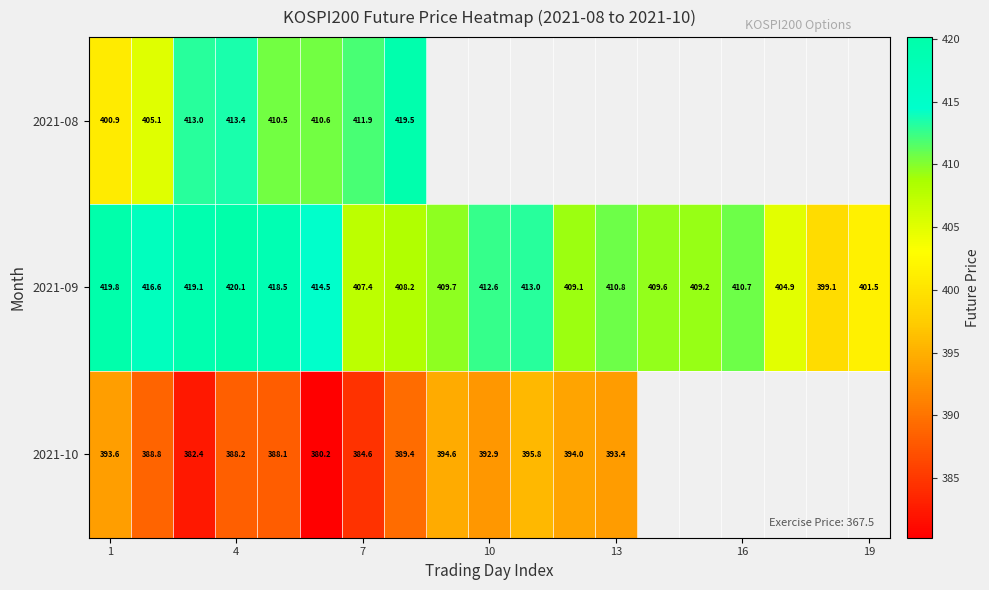

Which category has the highest value in the 2021-09 series?

4